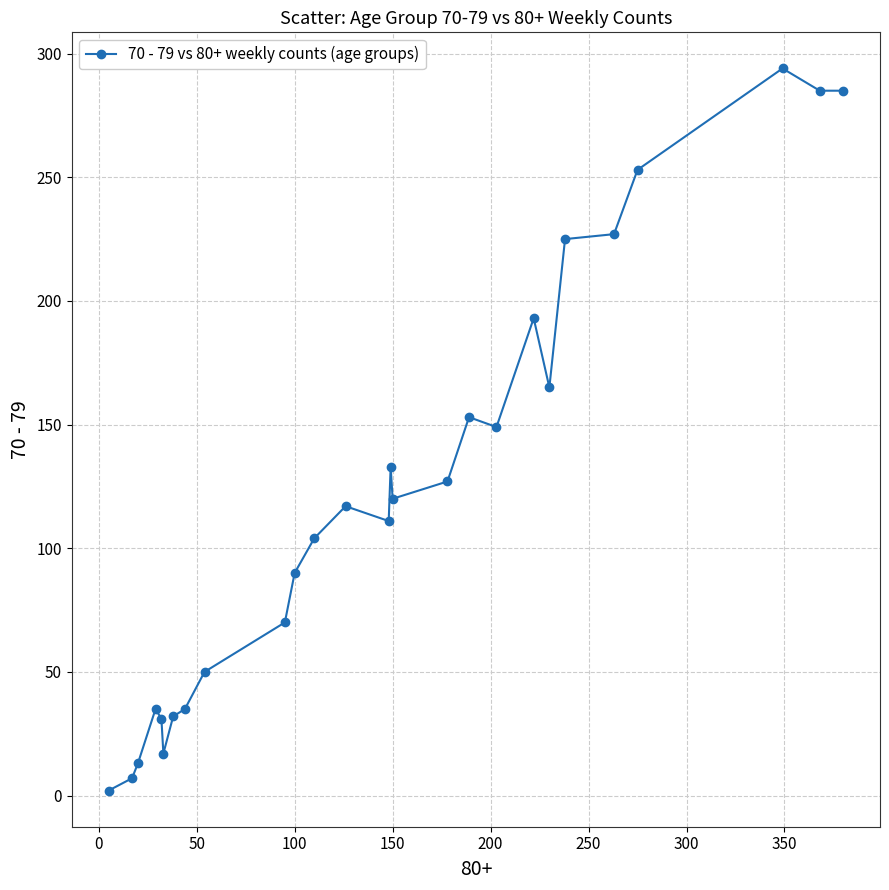

What is the difference between the maximum and second lowest values?

287